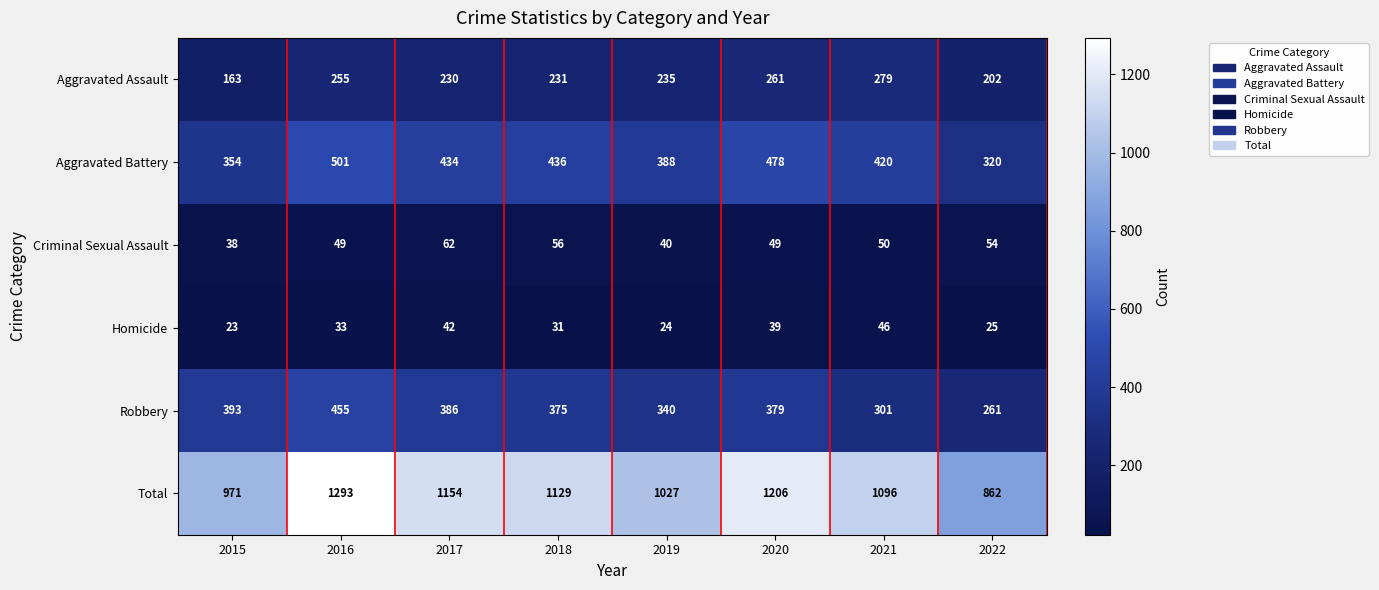

How many series are shown in this chart?

6